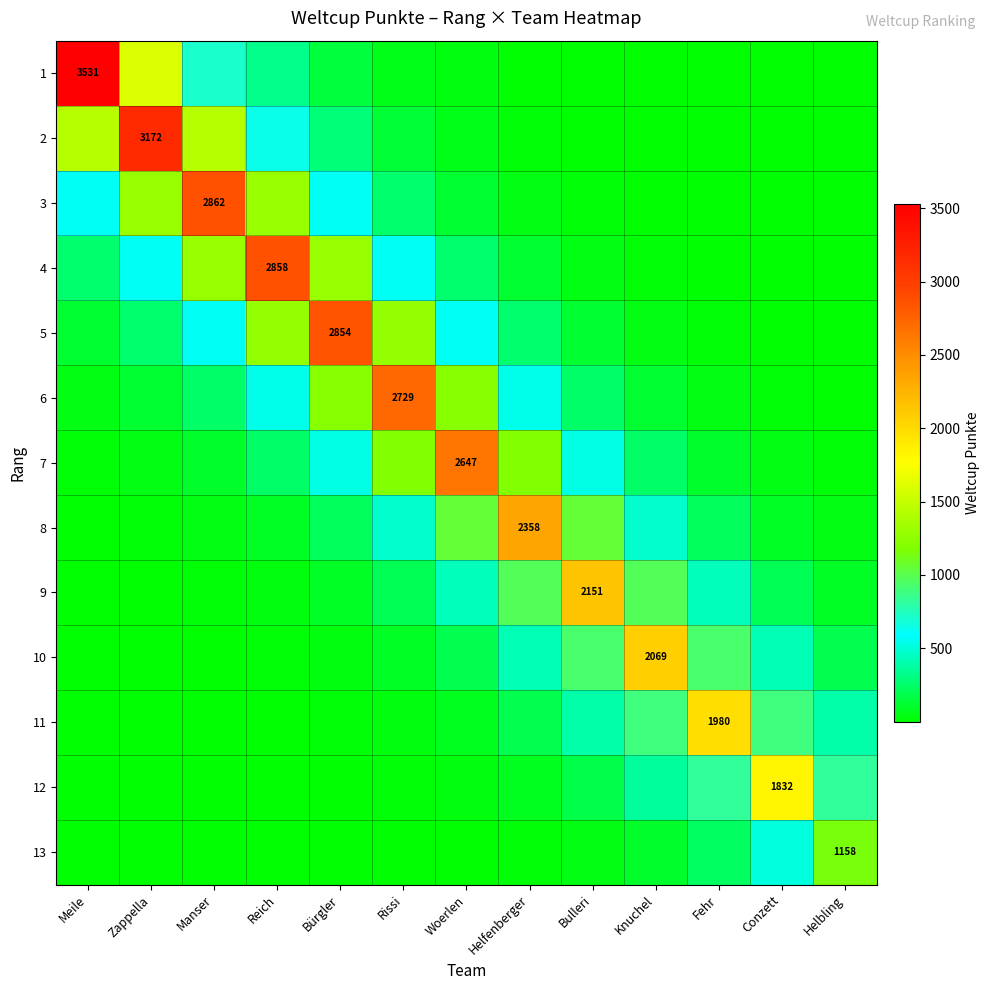

Count the number of data series in this chart.

13